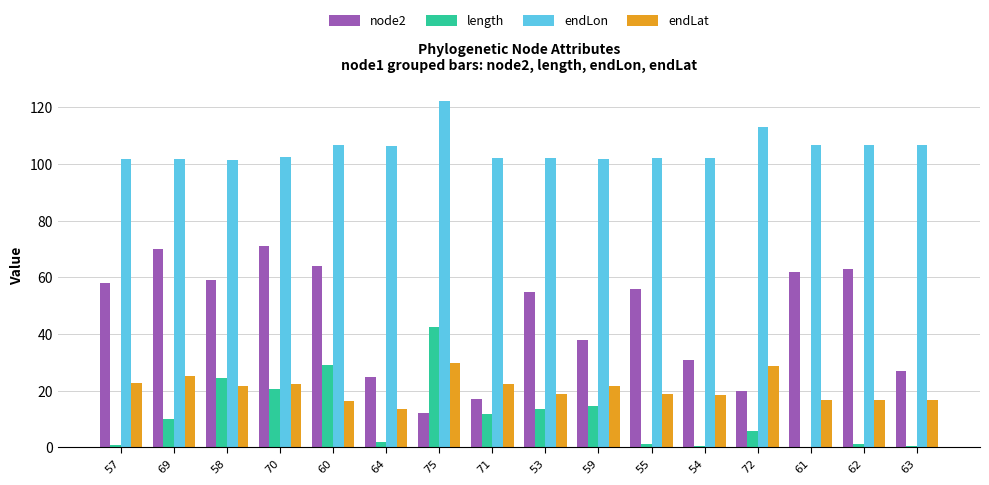

Is the value of node2 at 70 greater than the value of length at 61?

Yes